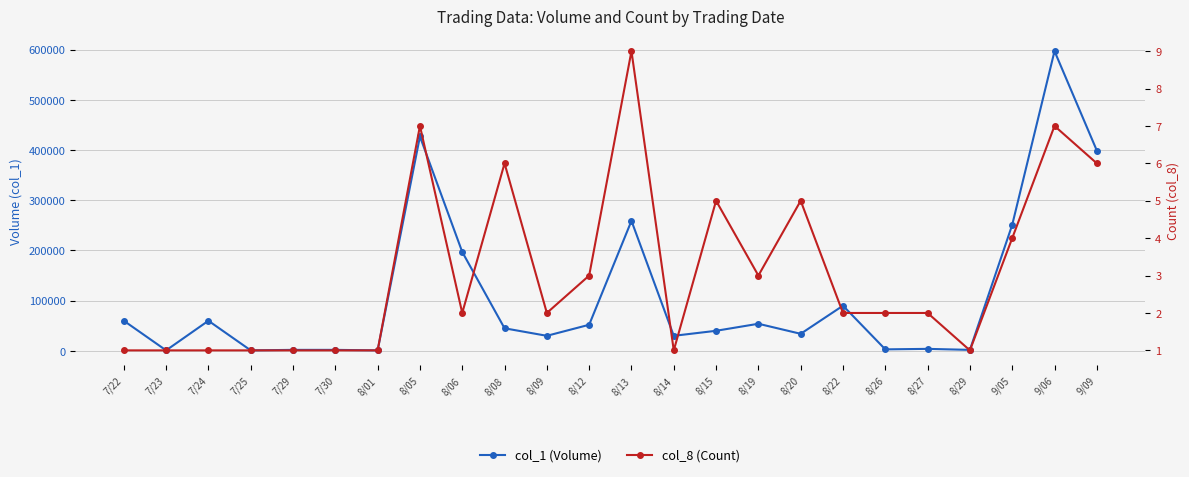

Between 8/15 and 8/08, which is larger?

8/08